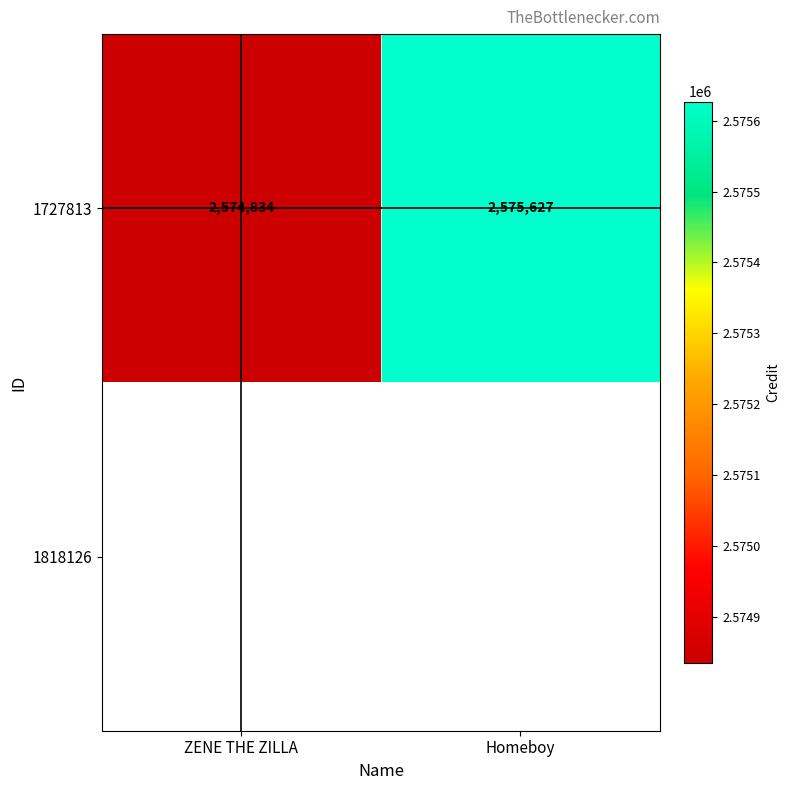

What is the difference between the maximum and minimum values?

793